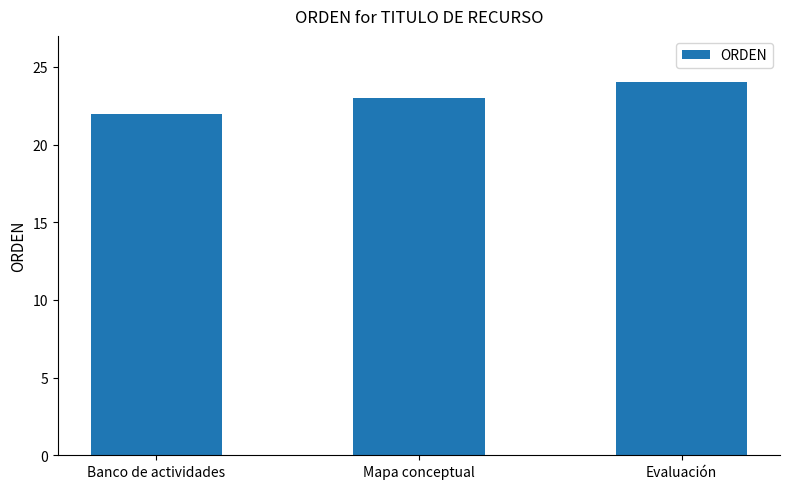

Count the values in the range 22 to 24.

3